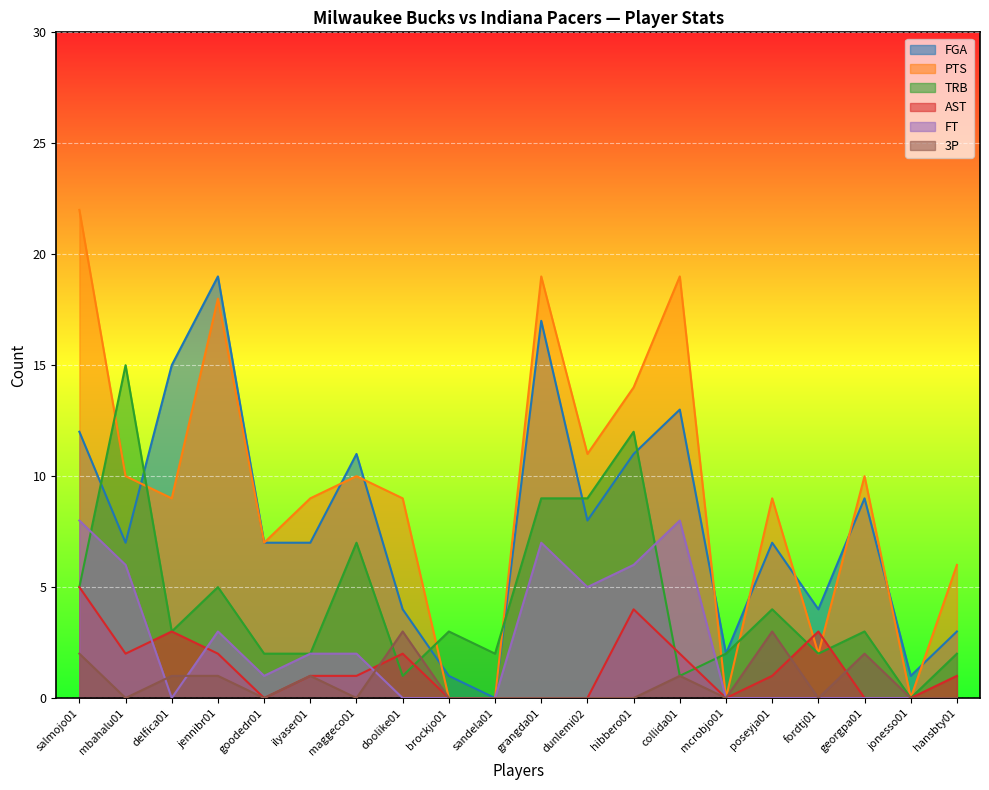

What position from the right is salmojo01?

20